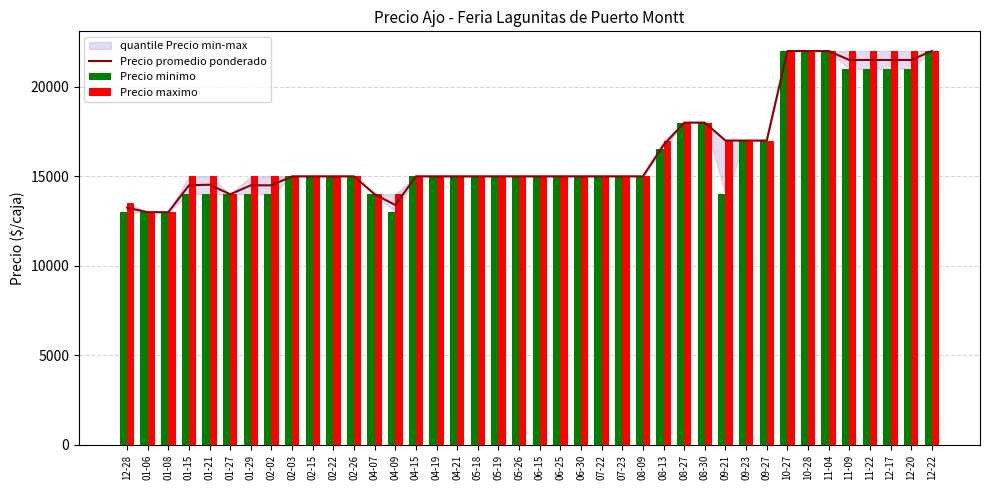

What is the label of the 10th bar from the right?

09-23